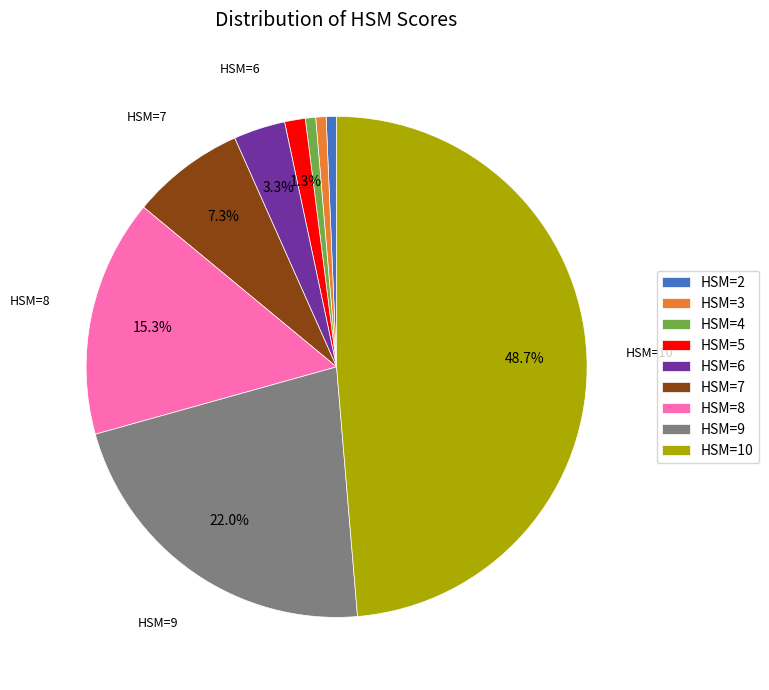

Do HSM=9 and HSM=5 together represent more than half of the pie?

No